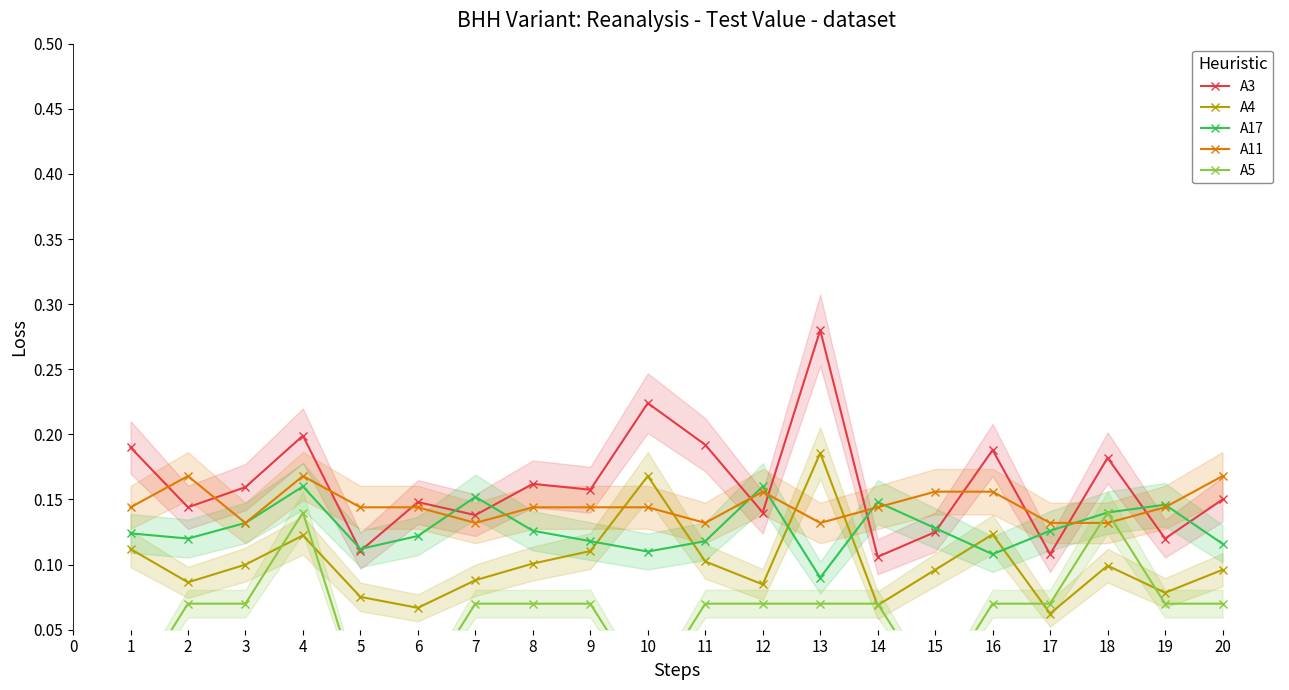

Between which two adjacent categories do A4 and A11 first intersect?

9 and 10